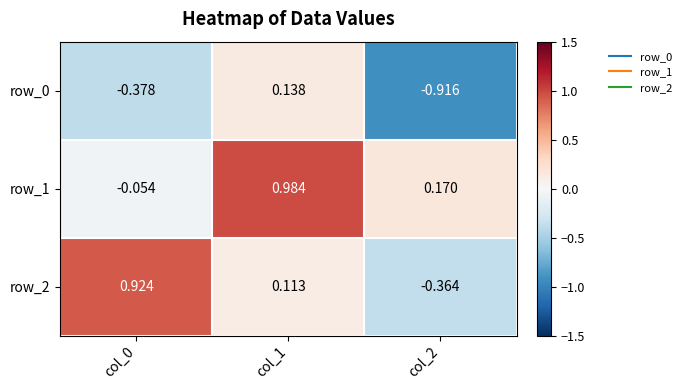

Is the value of row_1 at col_1 greater than the value of row_2 at col_2?

Yes